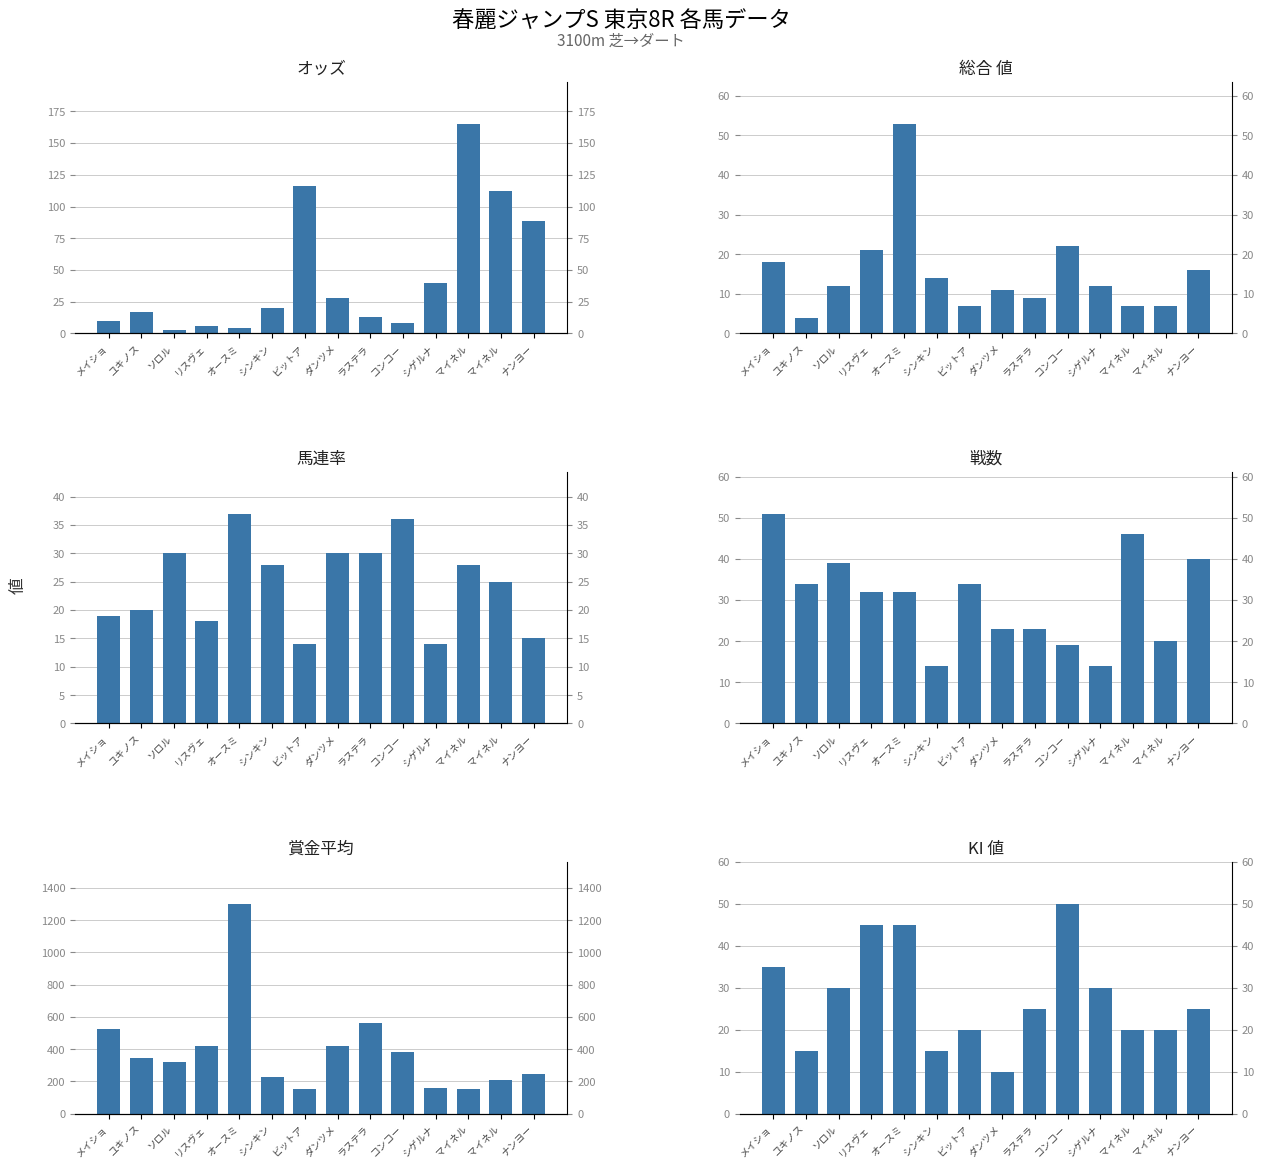

What is the difference between the maximum and minimum values in the 戦数 series?

37.0